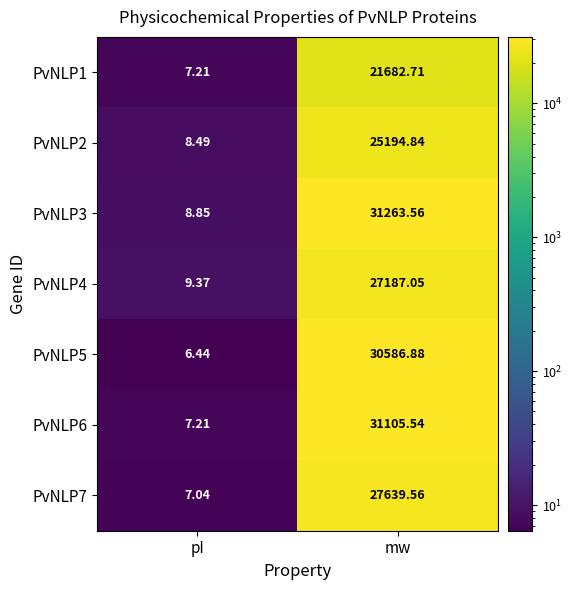

Where does the PvNLP1 series first go above 21682?

mw